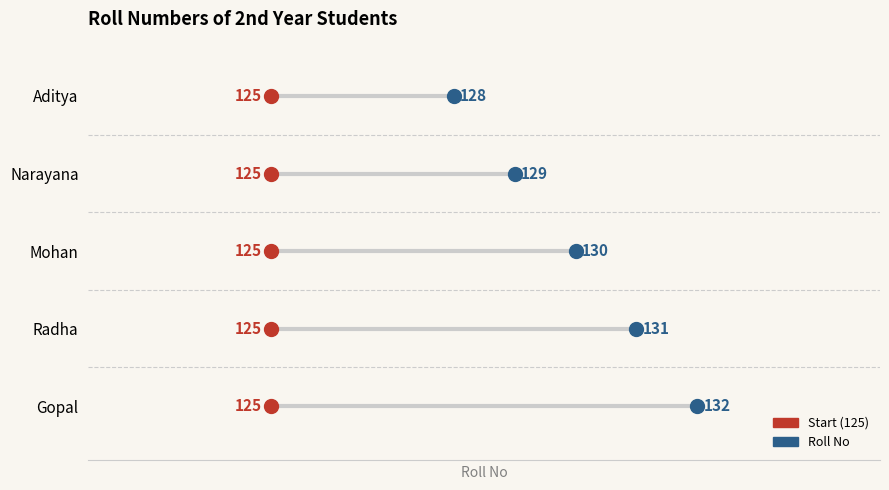

Approximately how many times larger is the value at Mohan compared to Radha?

1.0